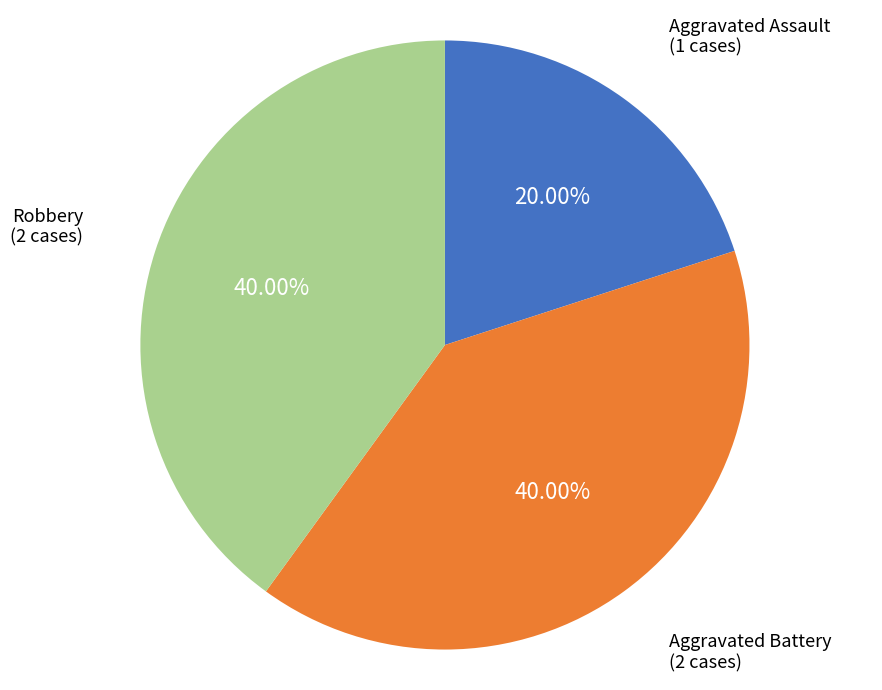

Does any single category account for the majority?

No